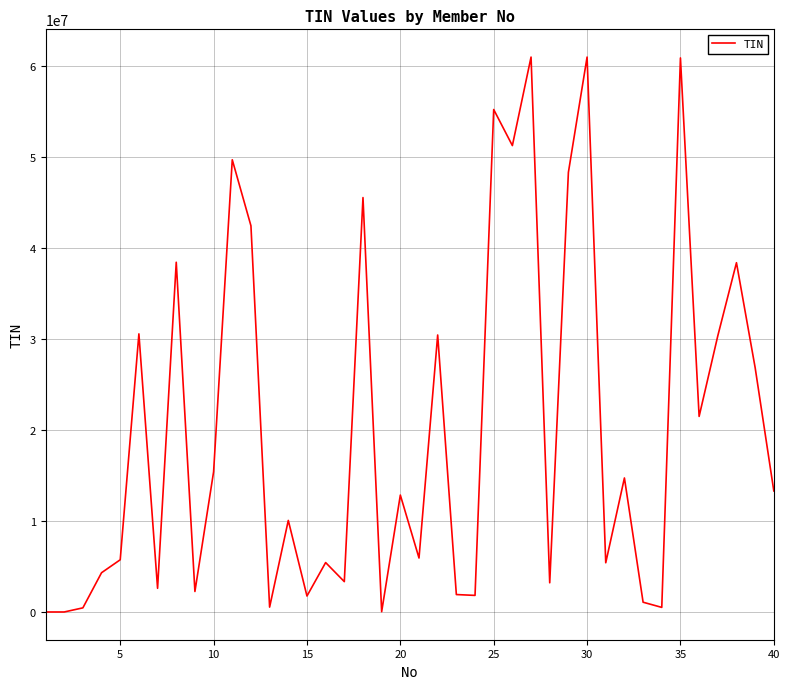

What is the greatest value displayed?

60987349